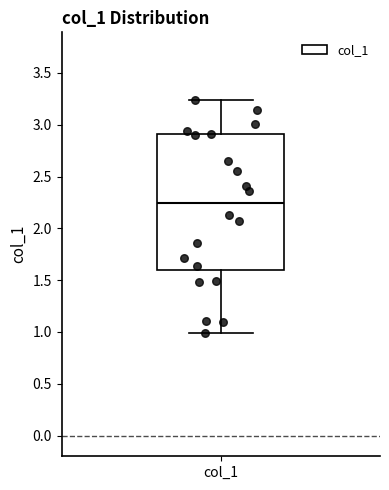

Read this box plot against the y-axis: the position of the median line, the range covered by the box, and the ends of both whiskers. The values are not printed on the chart, so give them approximately, as read against the axis.

median 2.25, box 1.60 to 2.90, whiskers 1.00 to 3.25